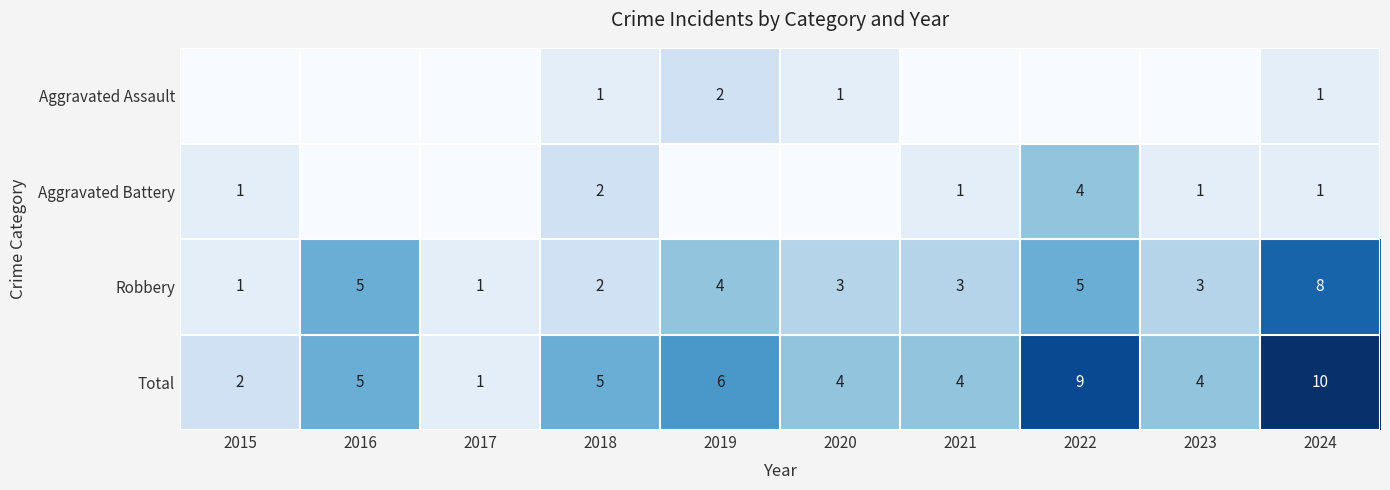

True or false: Total has a value of 3 at 2015.

False